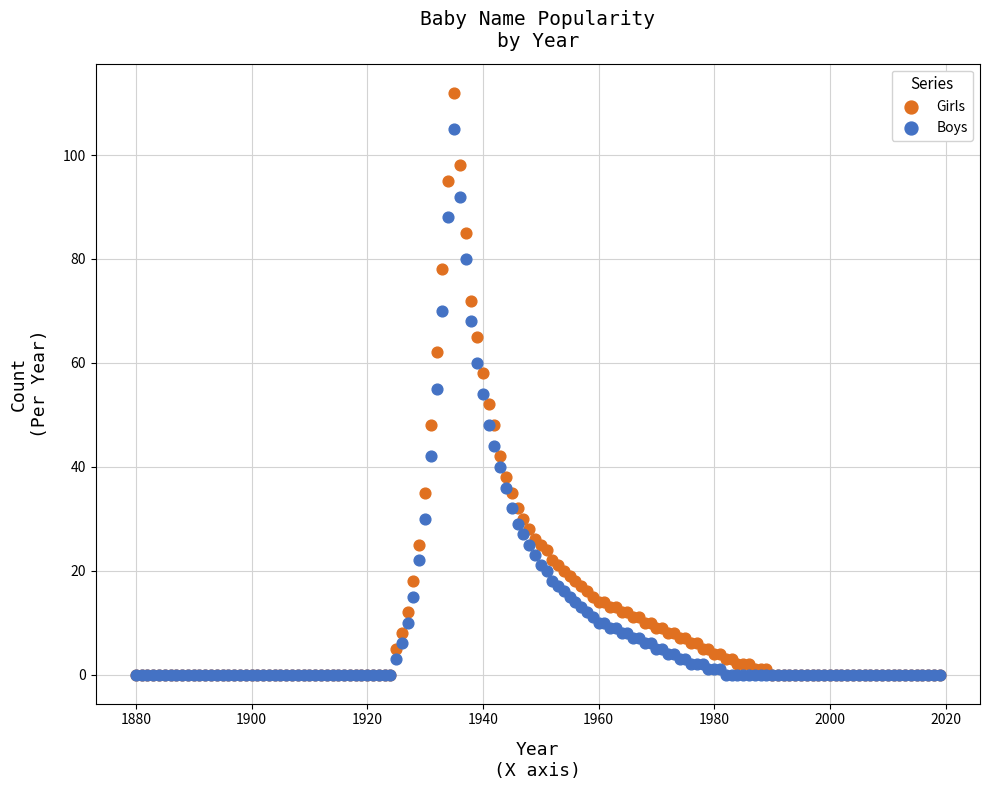

What are all the series names shown in the legend?

Girls, Boys